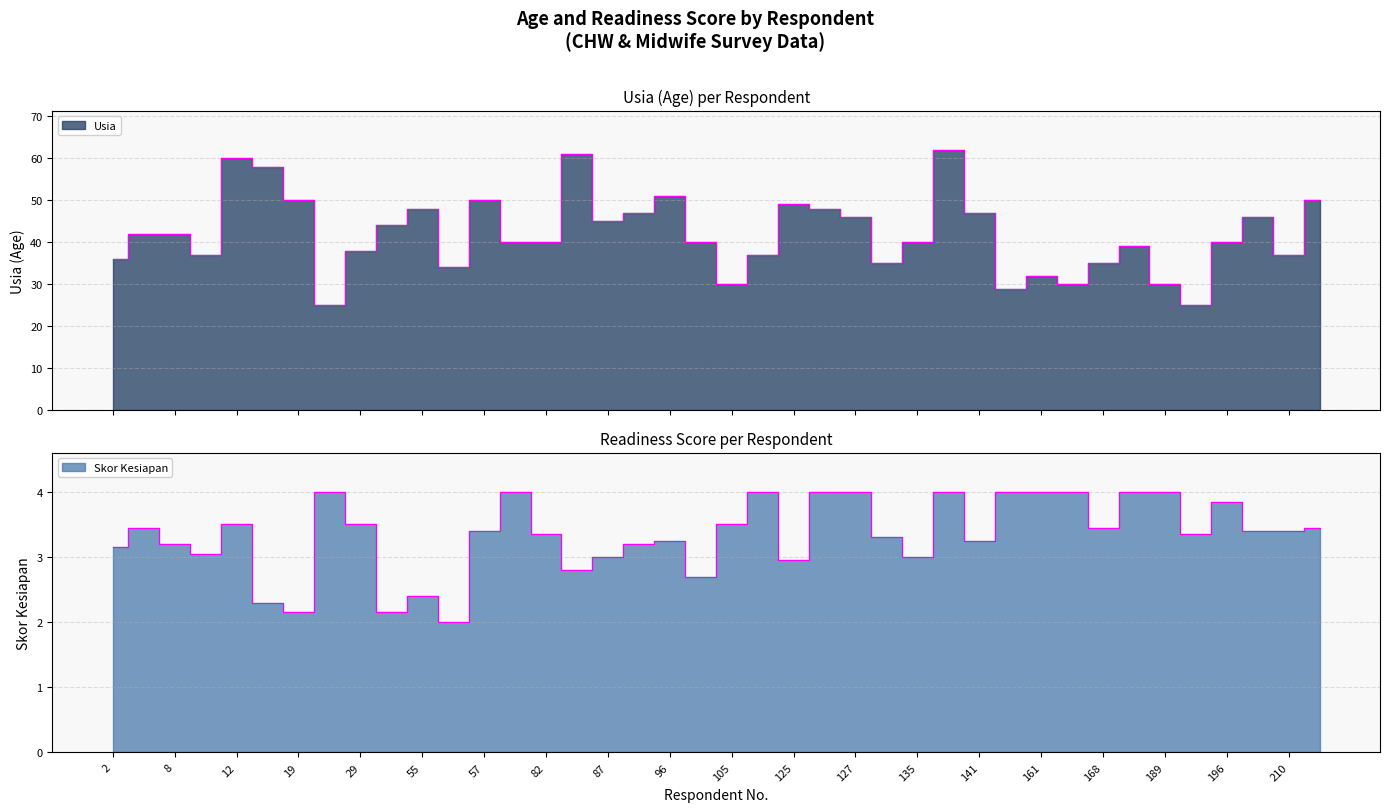

Which series has the largest range (max minus min)?

Usia